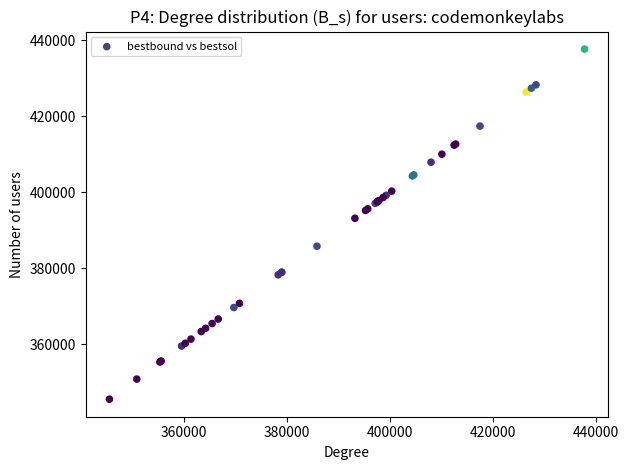

What Y value in the scatter plot is closest to 391592?

393136.1